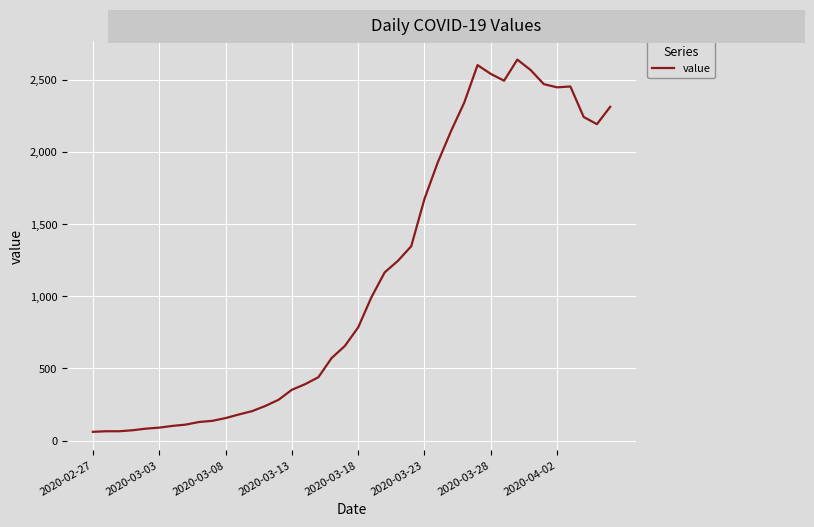

What is the minimum value shown in the chart?

61